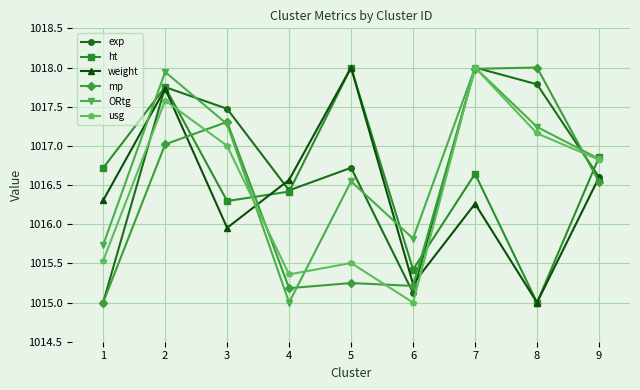

At how many categories does at least one series exceed 1017?

5